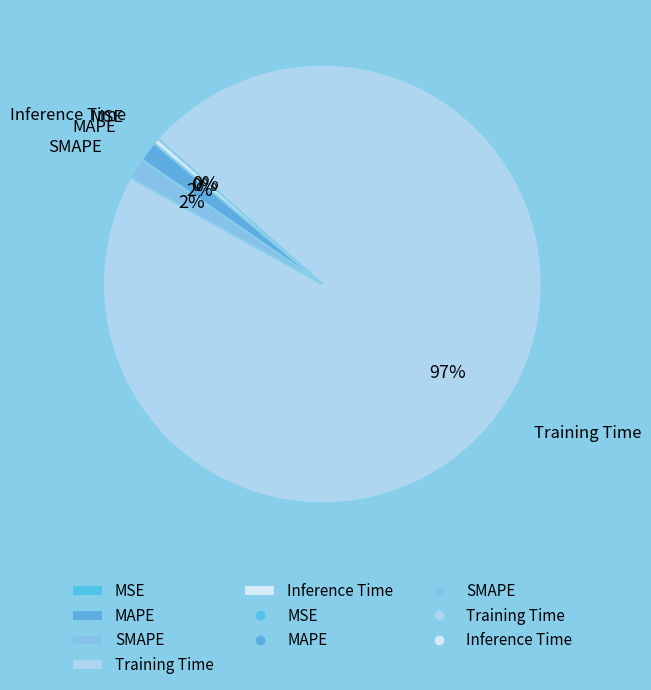

Which slice represents more than half of the pie?

Training Time